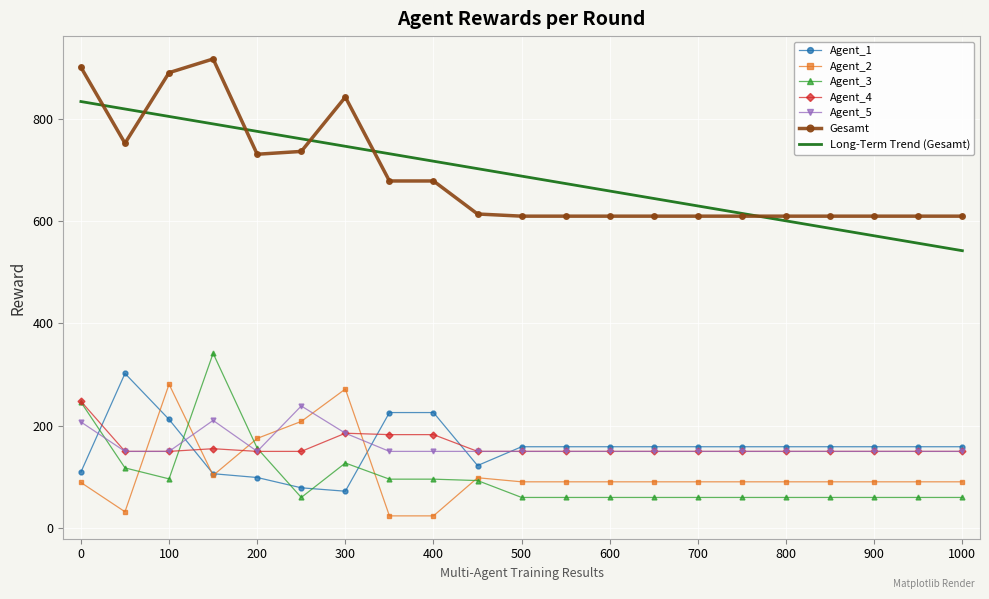

Which series has the widest spread of values?

Gesamt